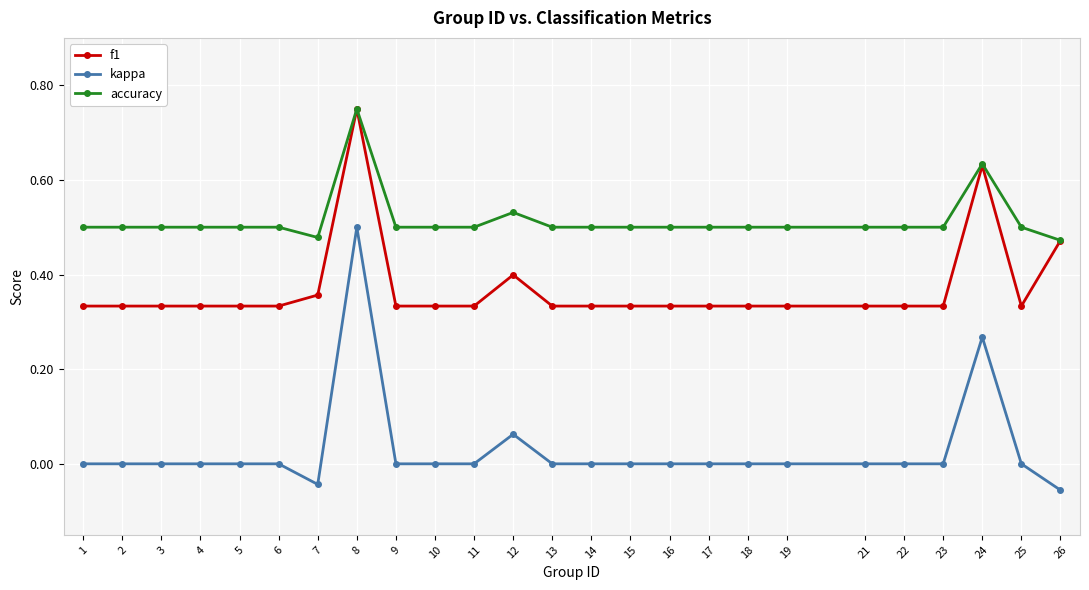

At which category does the chart reach its peak across all series?

8